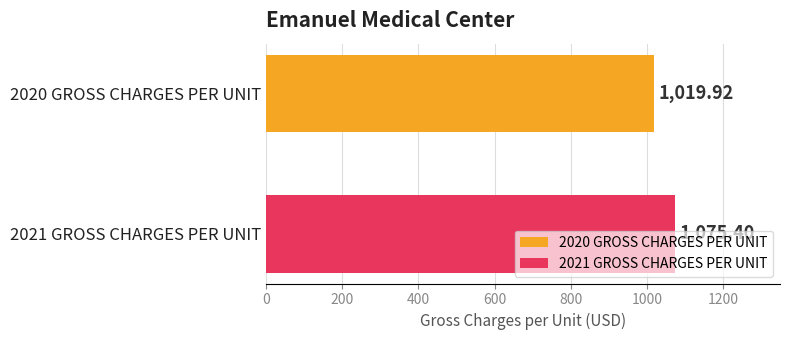

List the series in order of their peak value, lowest first.

2020 GROSS CHARGES PER UNIT, 2021 GROSS CHARGES PER UNIT